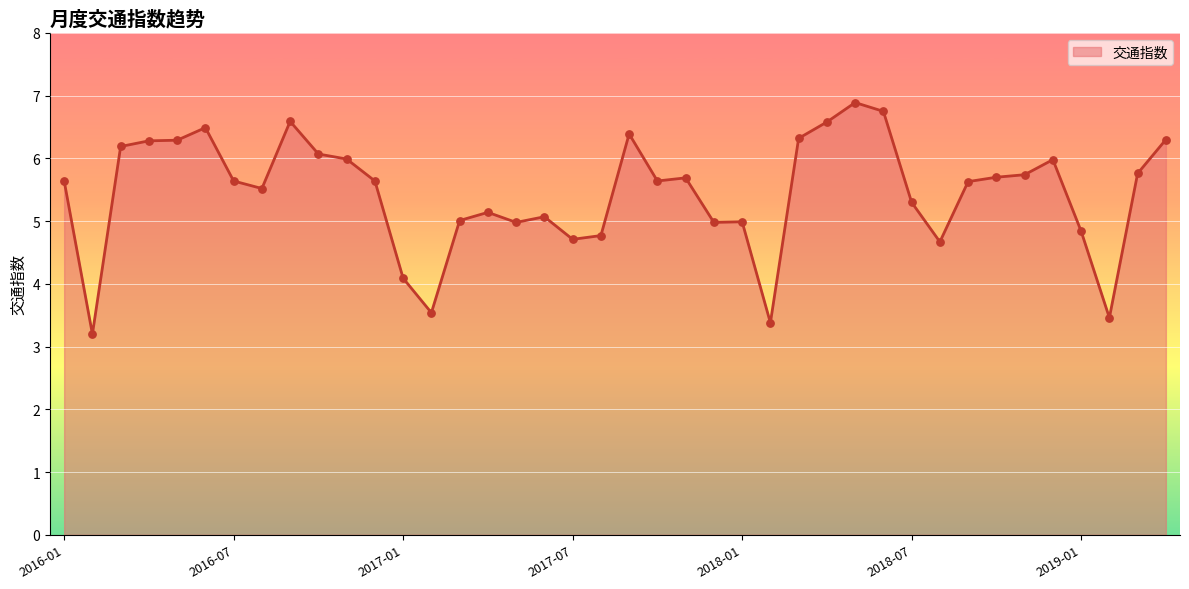

What is the minimum value shown in the chart?

3.2